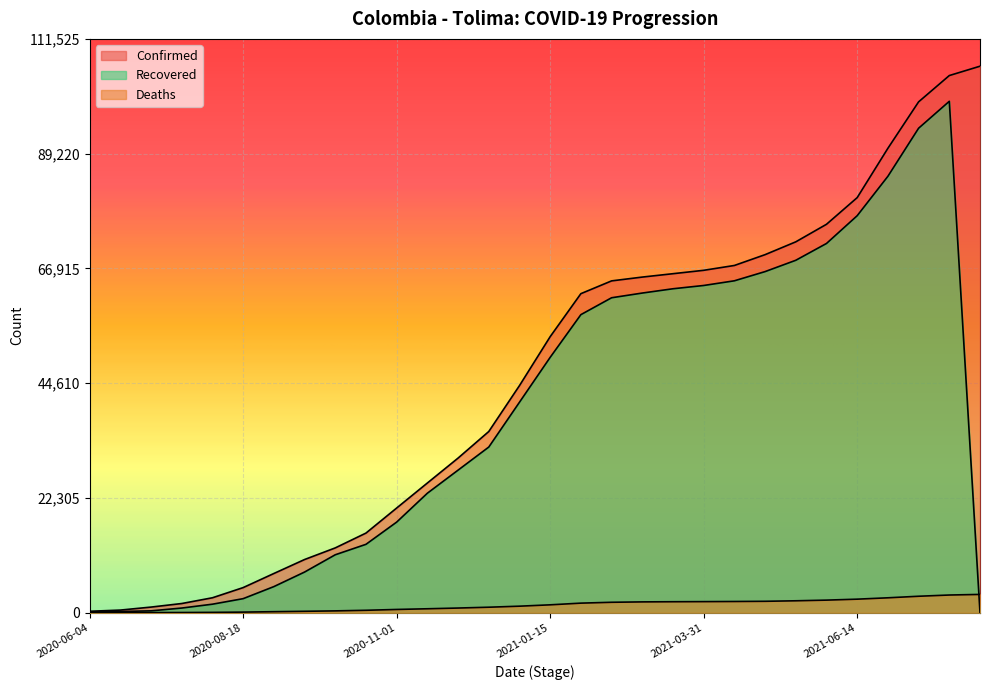

What position from the left is 2020-11-16?

12